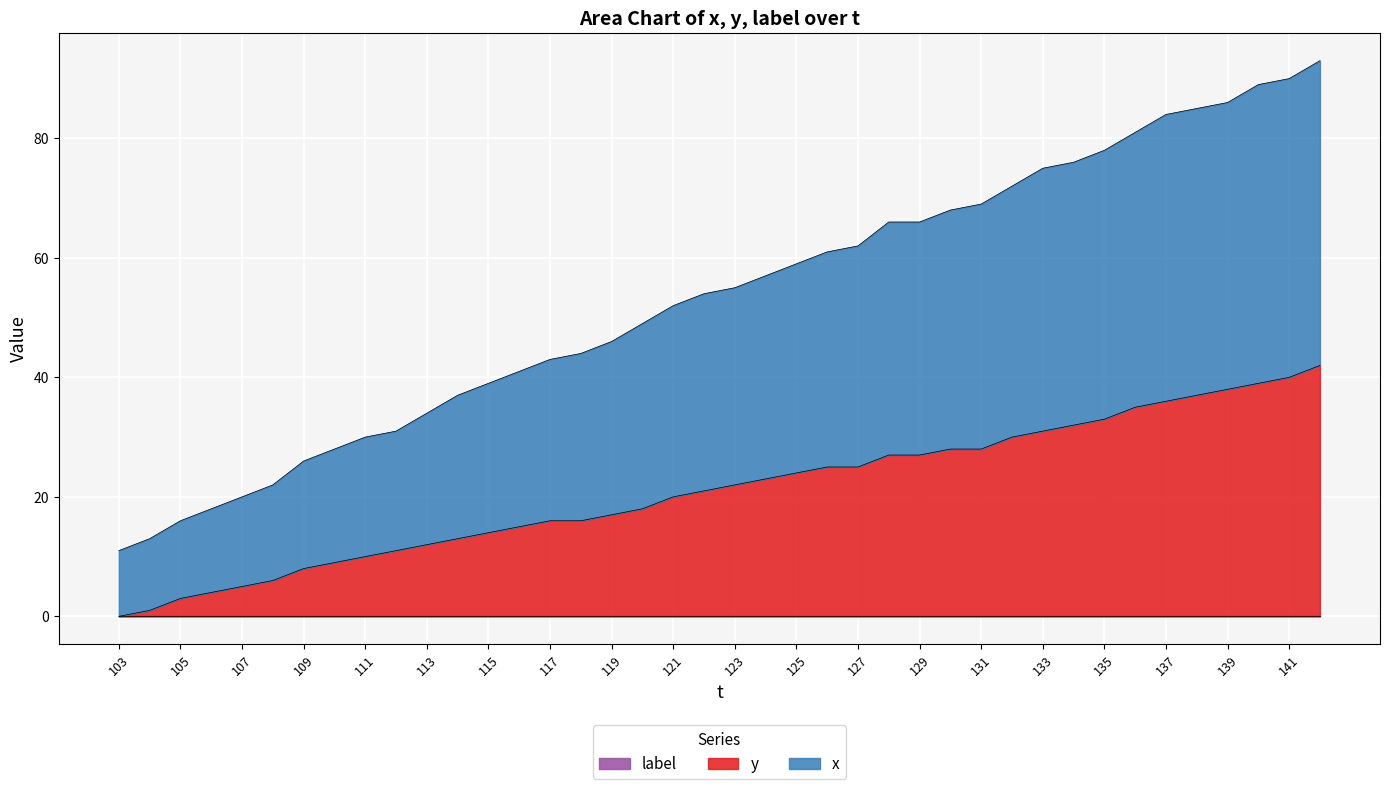

What is the spread (max minus min) of values at 115?

25